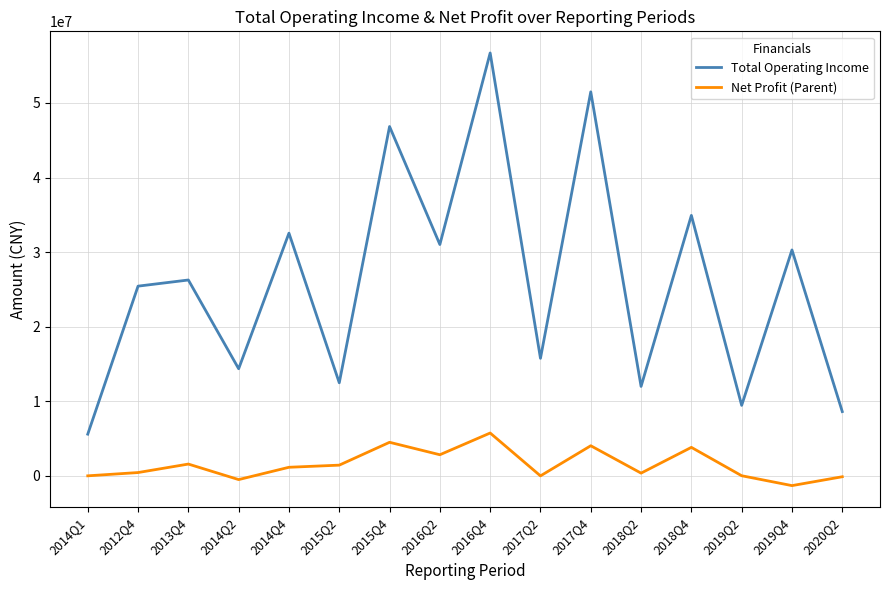

Rank the series at 2019Q2 from highest to lowest value.

Total Operating Income, Net Profit (Parent)